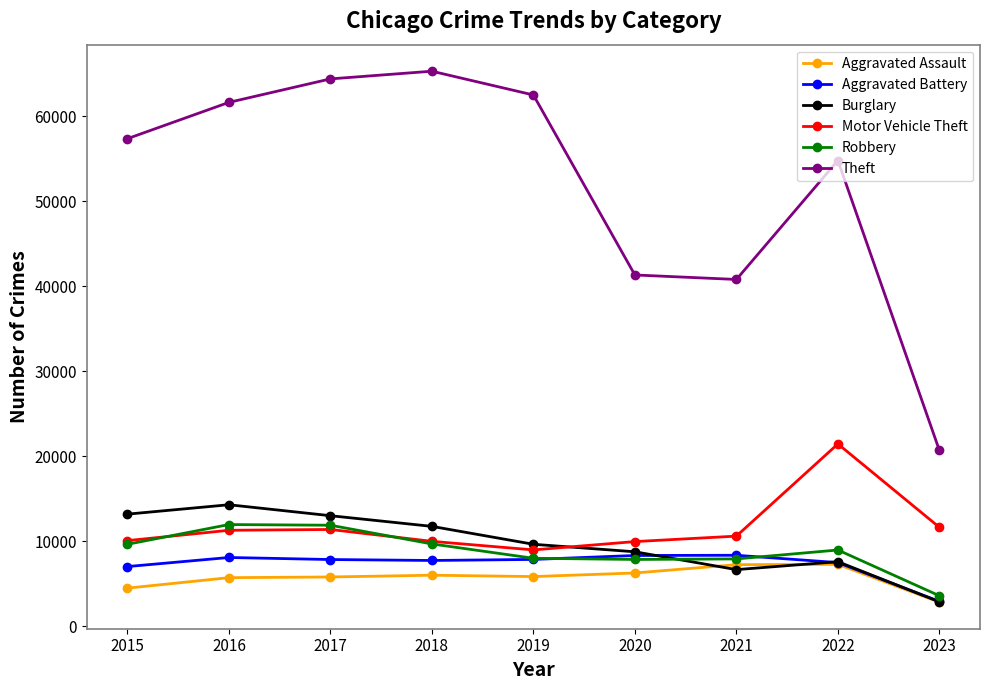

True or false: Aggravated Assault and Motor Vehicle Theft intersect in this chart.

False